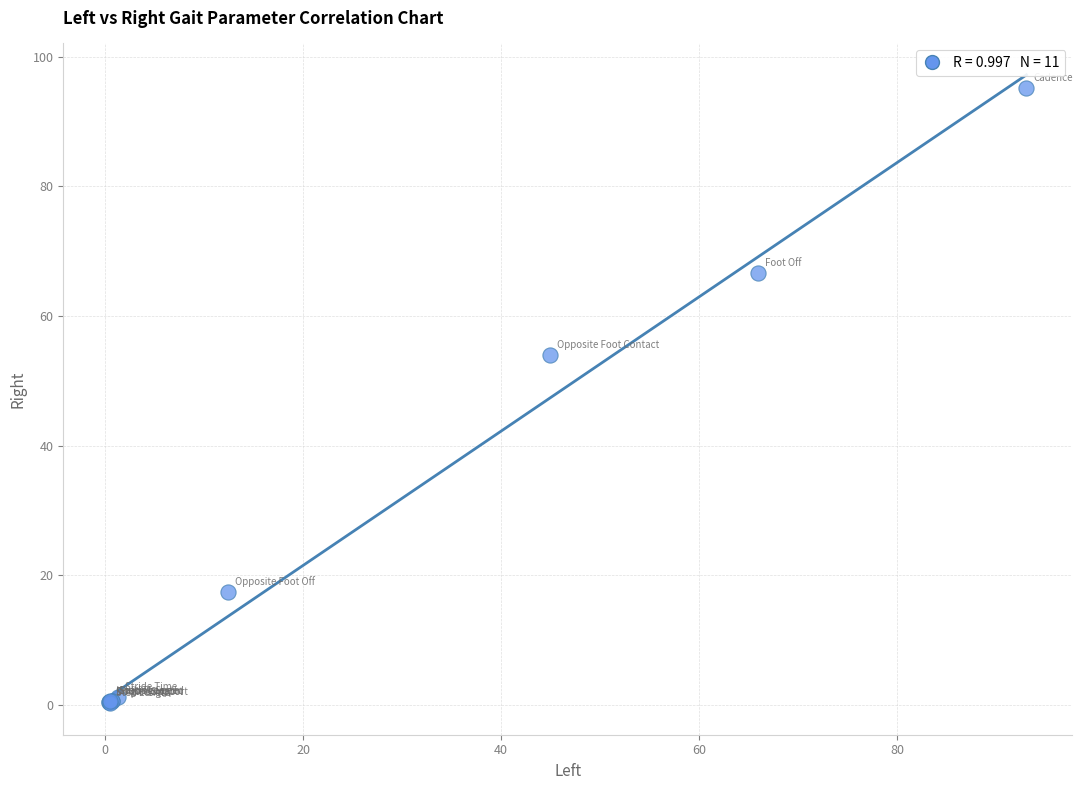

What Y value in the scatter plot is closest to 47?

54.0